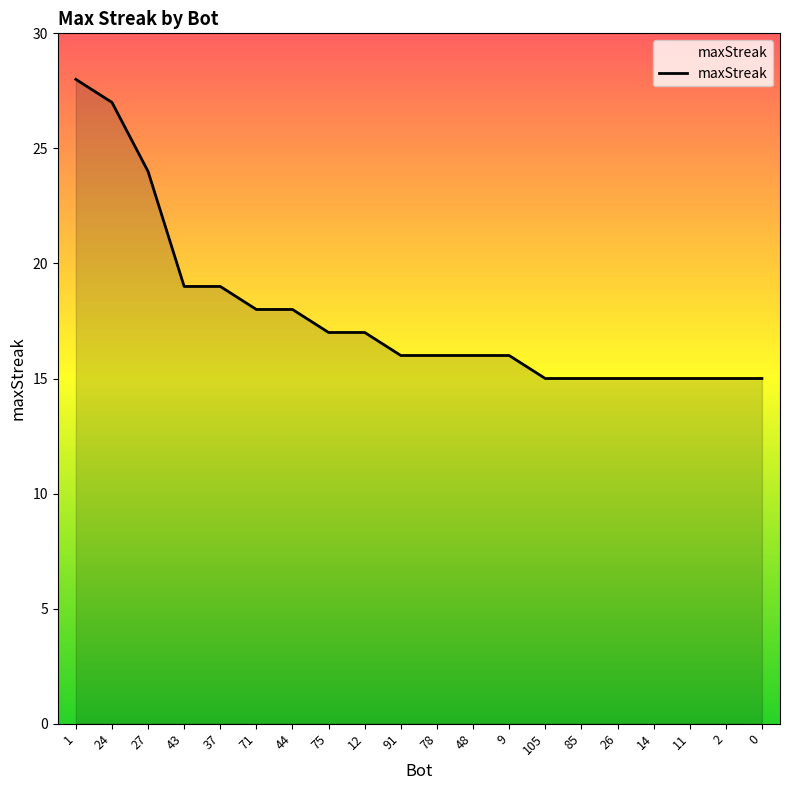

True or false: the data shows 15 at 0.

True